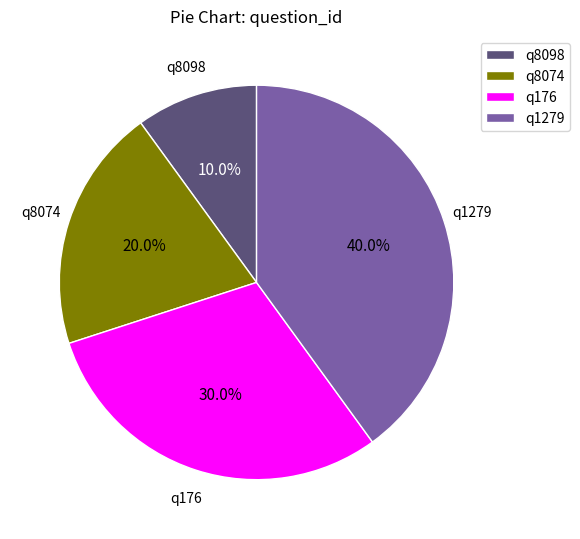

Which has a higher value, q1279 or q176?

q1279